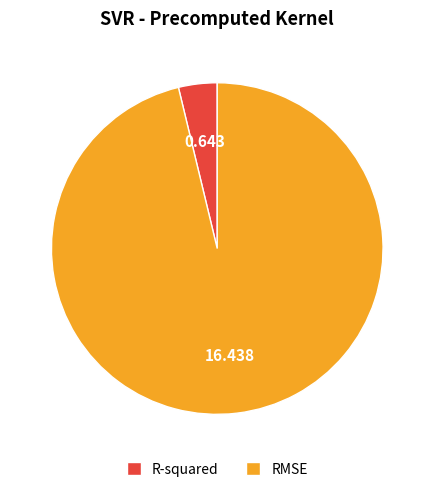

Is the sum of RMSE and R-squared greater than half?

Yes